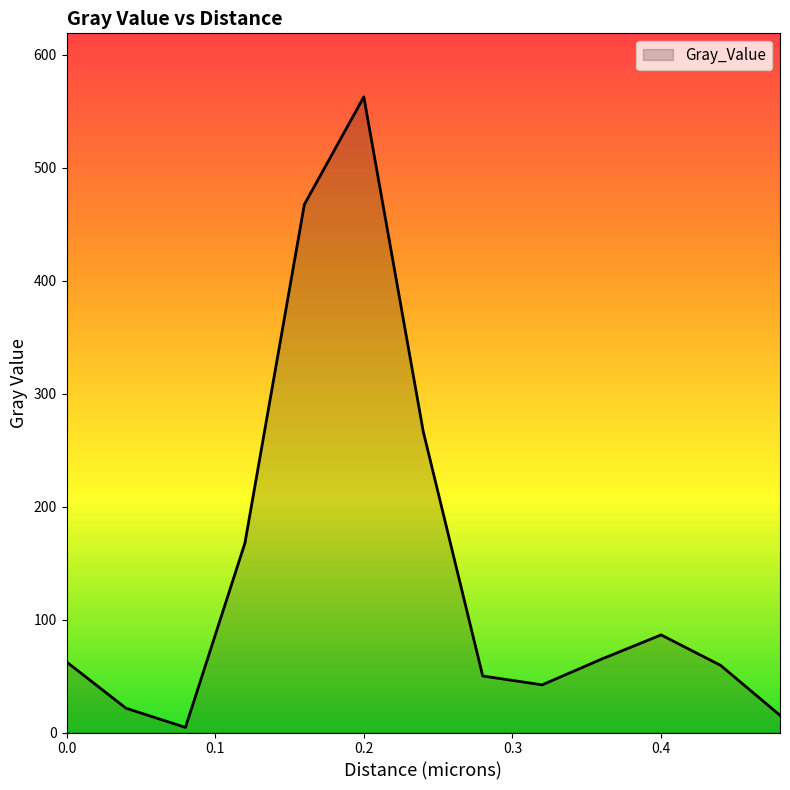

What is the maximum value shown in the chart?

562.5